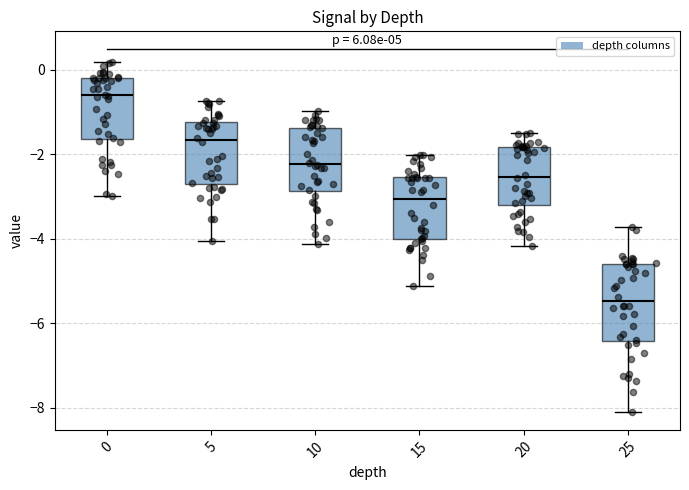

Comparing the boxes themselves (not the whiskers), which one is the tallest?

25